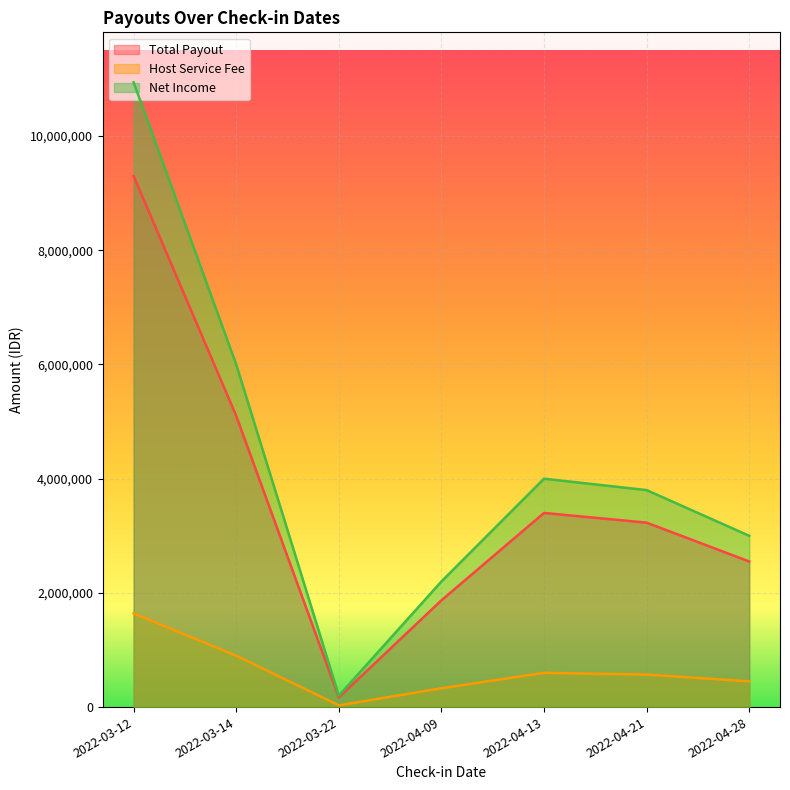

Which has a higher value, 2022-03-12 or 2022-04-21?

2022-03-12